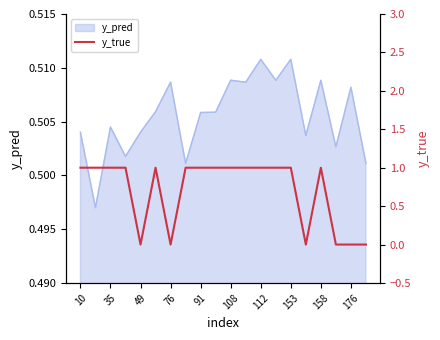

The value of y_pred at 112 is 0.2. True or false?

False